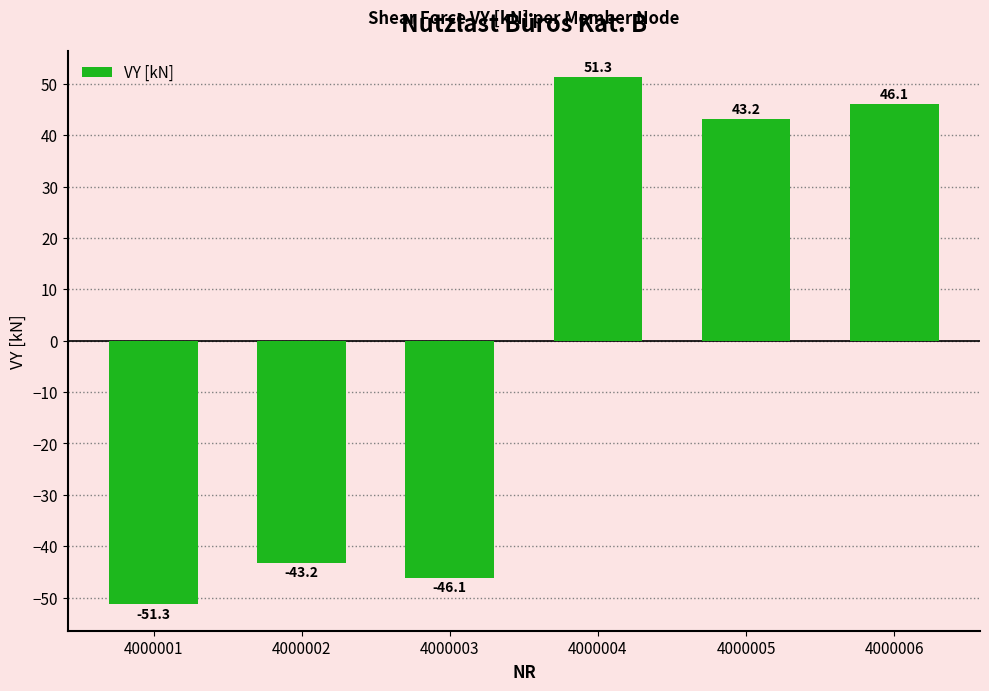

What is the difference between the maximum and minimum values?

102.7